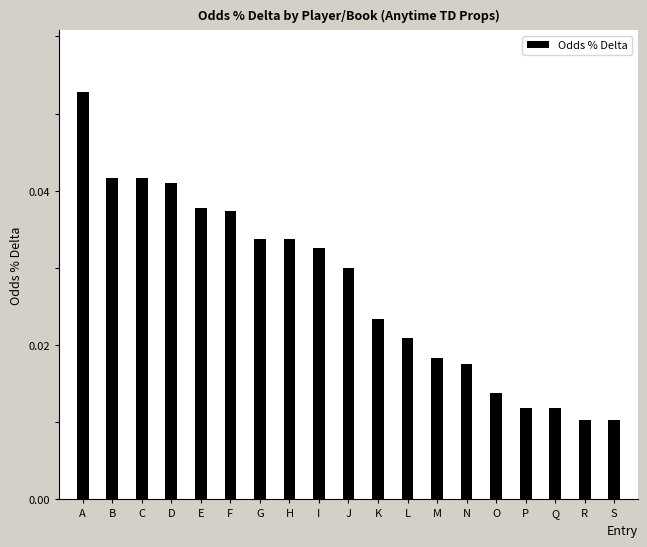

Between B and G, which is larger?

B